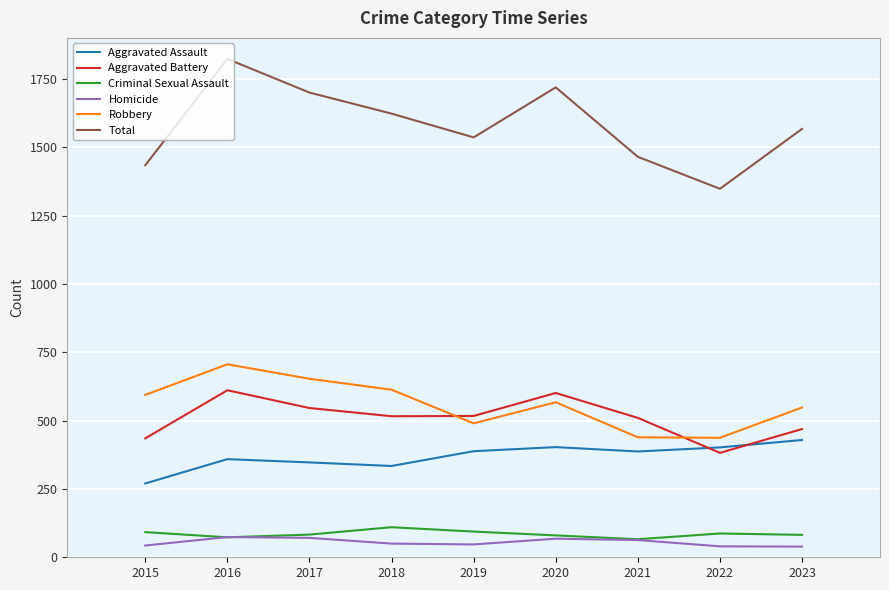

Which category has the lowest value in the Aggravated Battery series?

2022